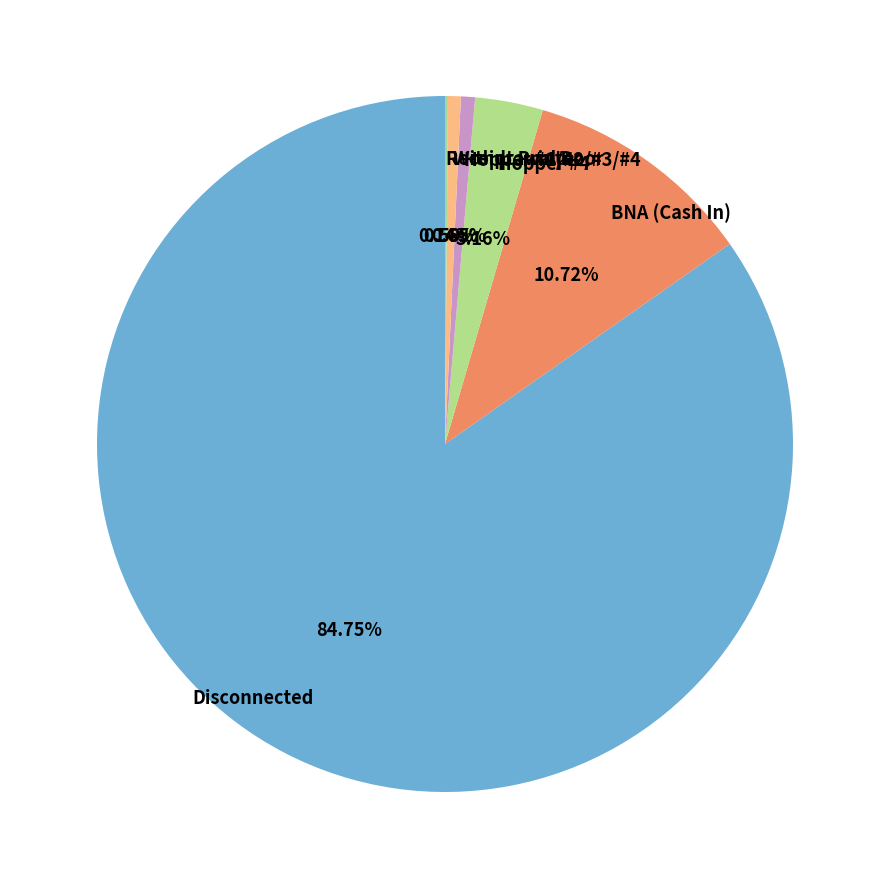

Which has a higher value, Disconnected or Hopper #4?

Disconnected